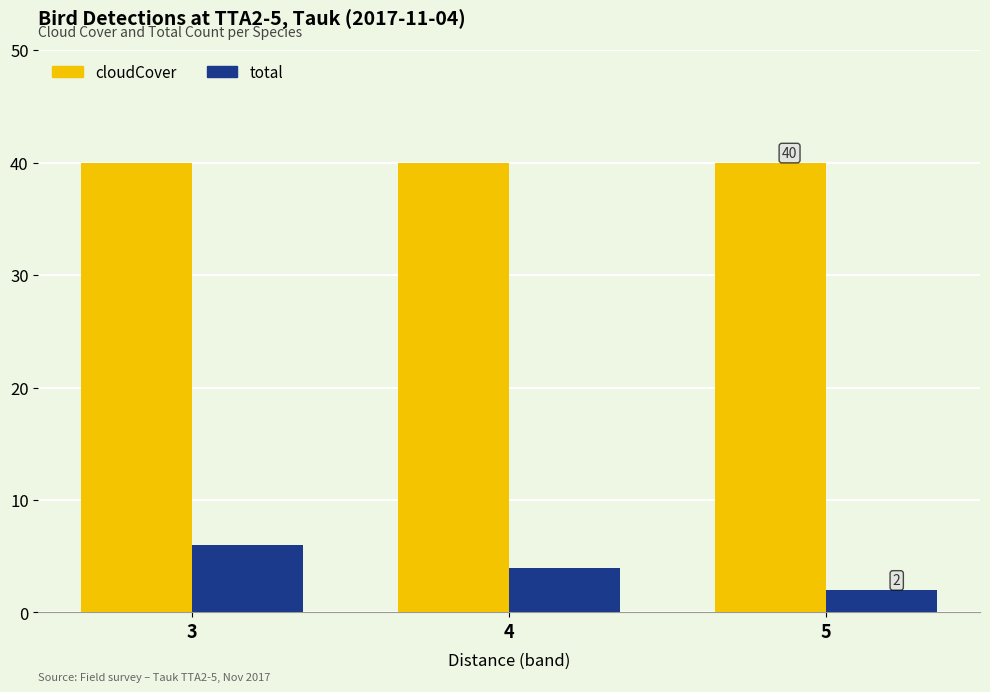

List the series in order of their overall mean, highest first.

cloudCover, total